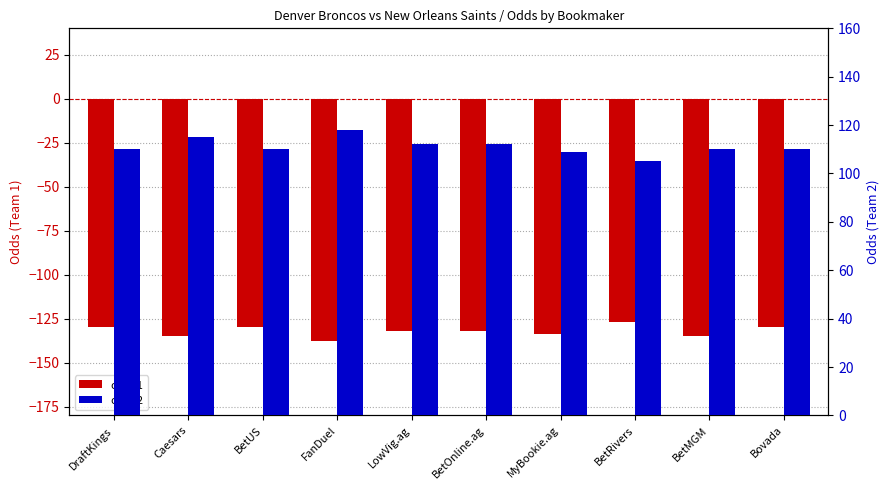

At how many categories does at least one series exceed 83?

10